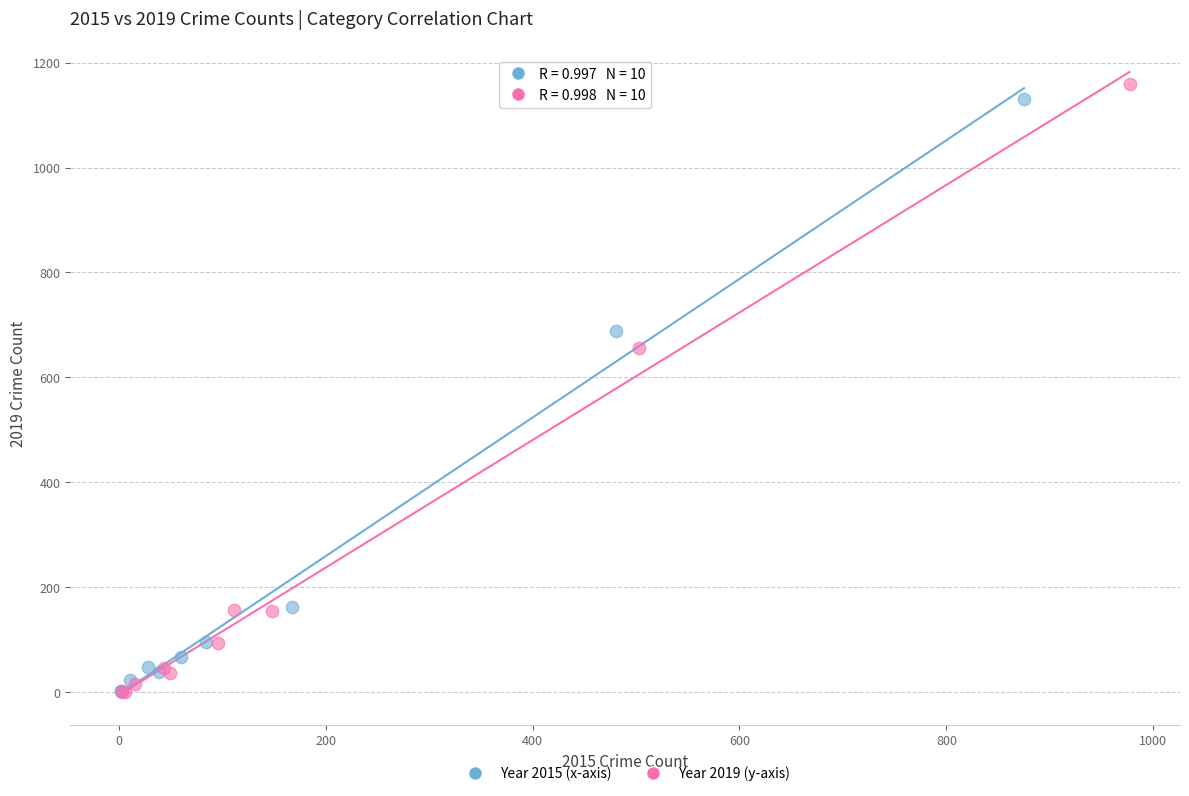

Which series has the widest spread of Y values?

Year 2019 (y-axis)